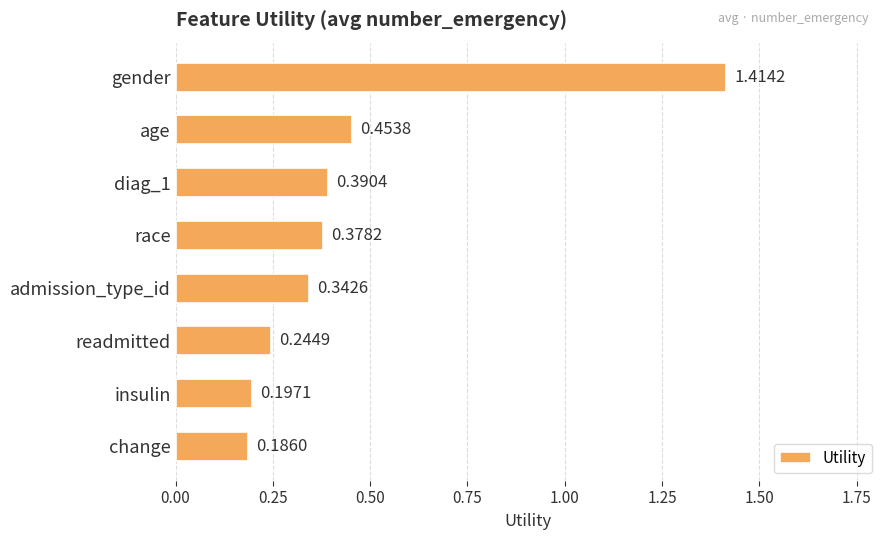

What is the label of the 2nd bar from the top?

age